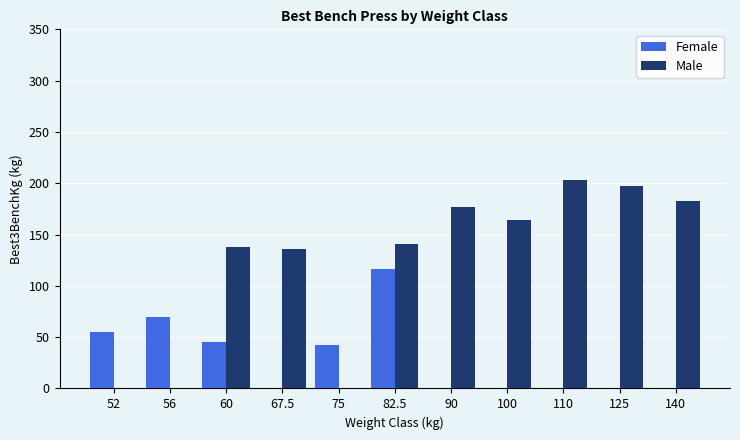

Is the value of Male at 110 greater than the value of Female at 75?

Yes